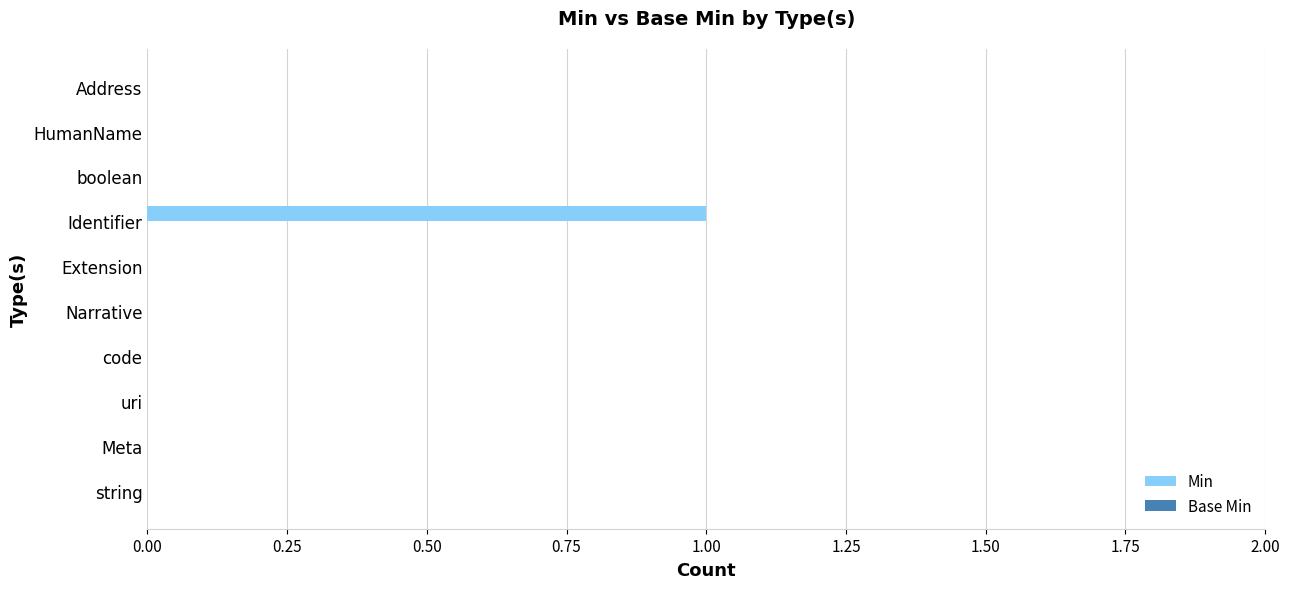

True or false: the data shows -1 at Address.

False